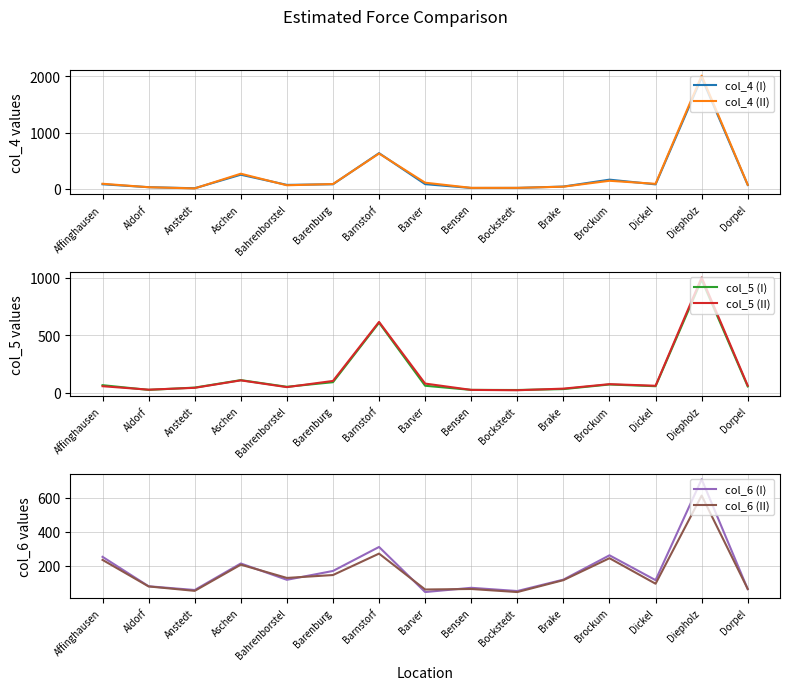

What is the value of the col_5 (II) point at the 13th from the left?

59